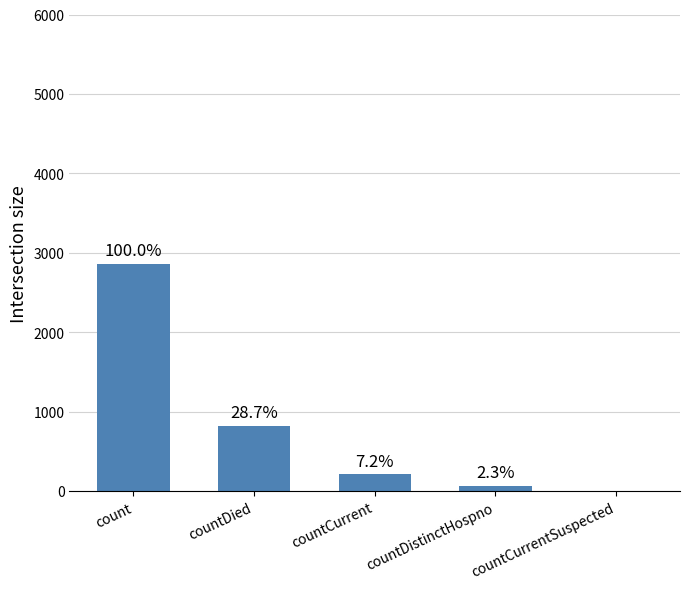

Does the chart contain any negative values?

No